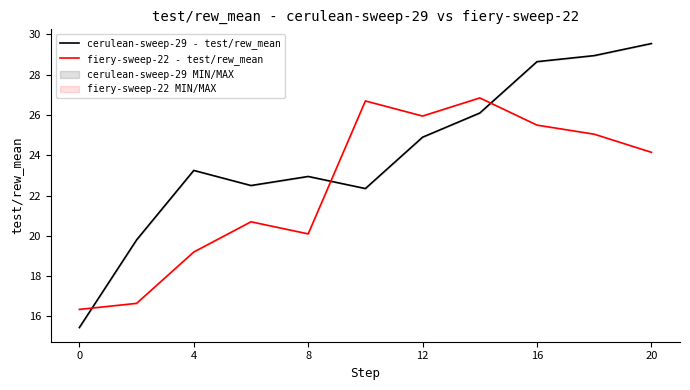

Which series has the largest total across all categories?

cerulean-sweep-29 - test/rew_mean